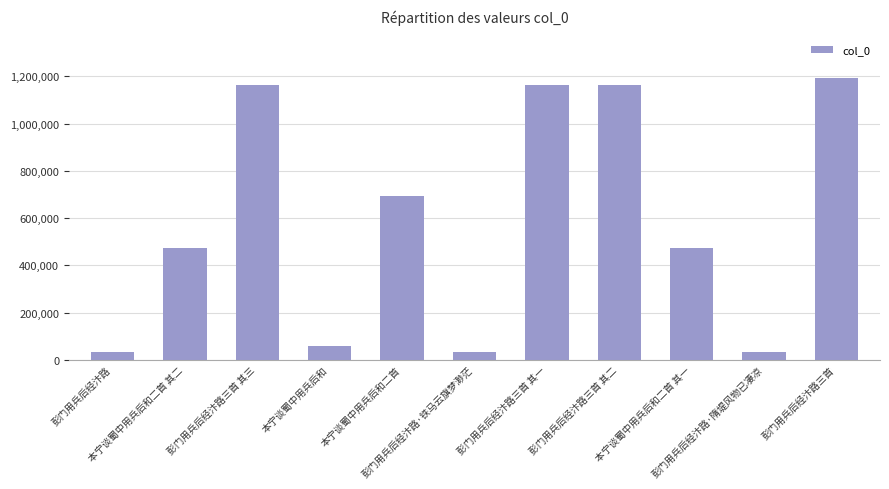

What is the minimum value shown in the chart?

31595